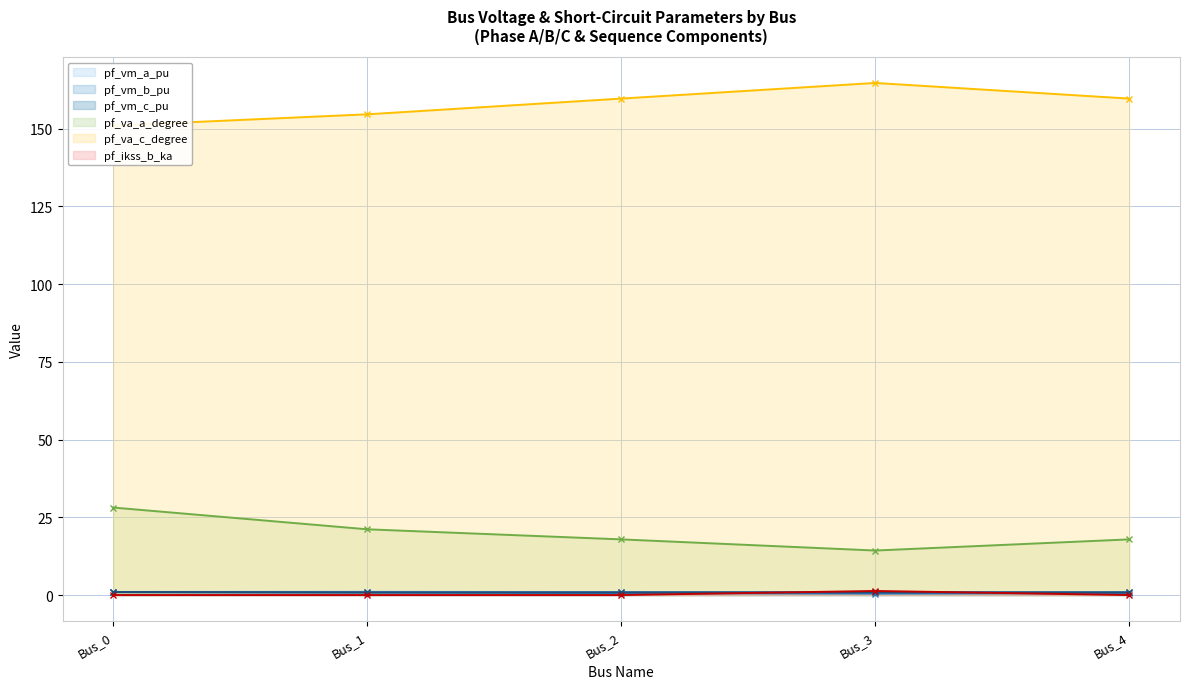

The pf_vm_c_pu series shows 0.9 at Bus_1. True or false?

True